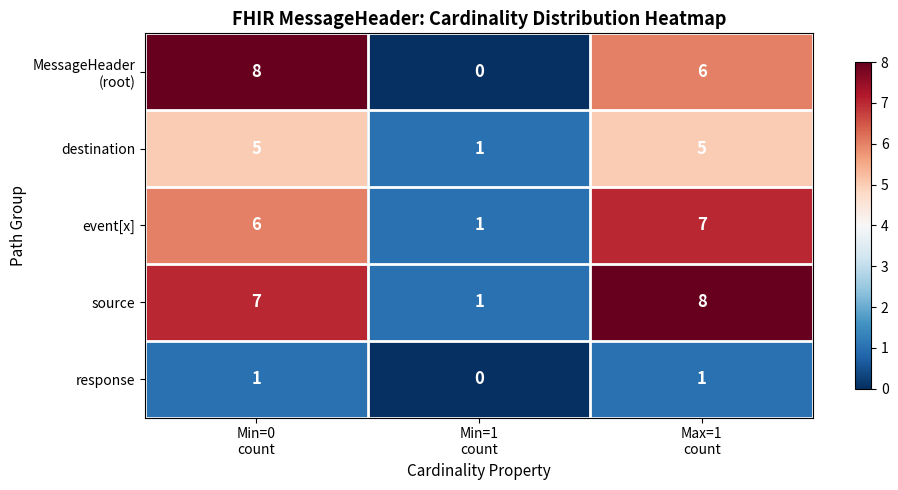

Which series has the largest total across all categories?

source